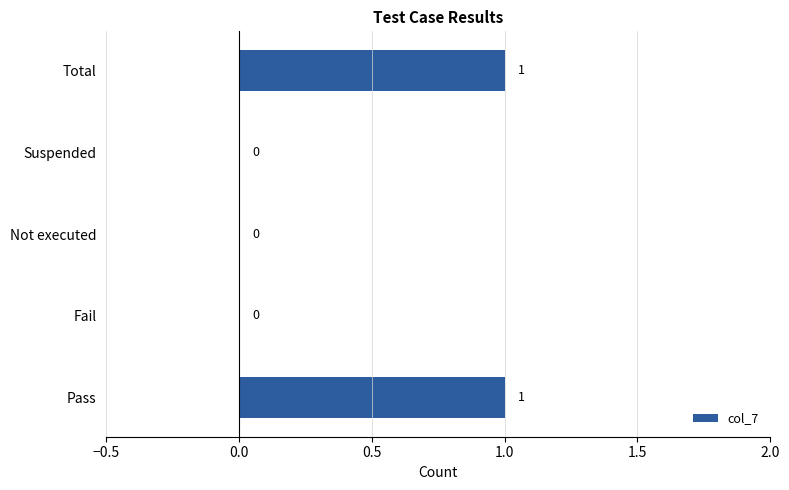

How many positive values are there?

2